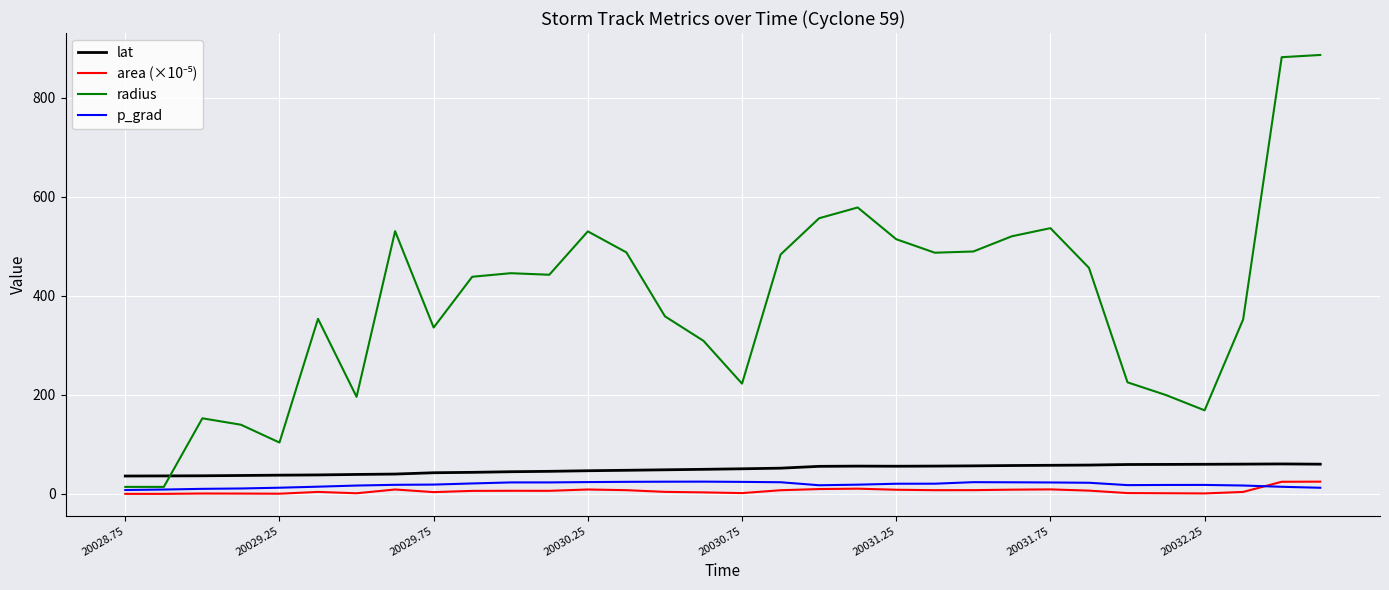

At how many categories does at least one series exceed 547?

4